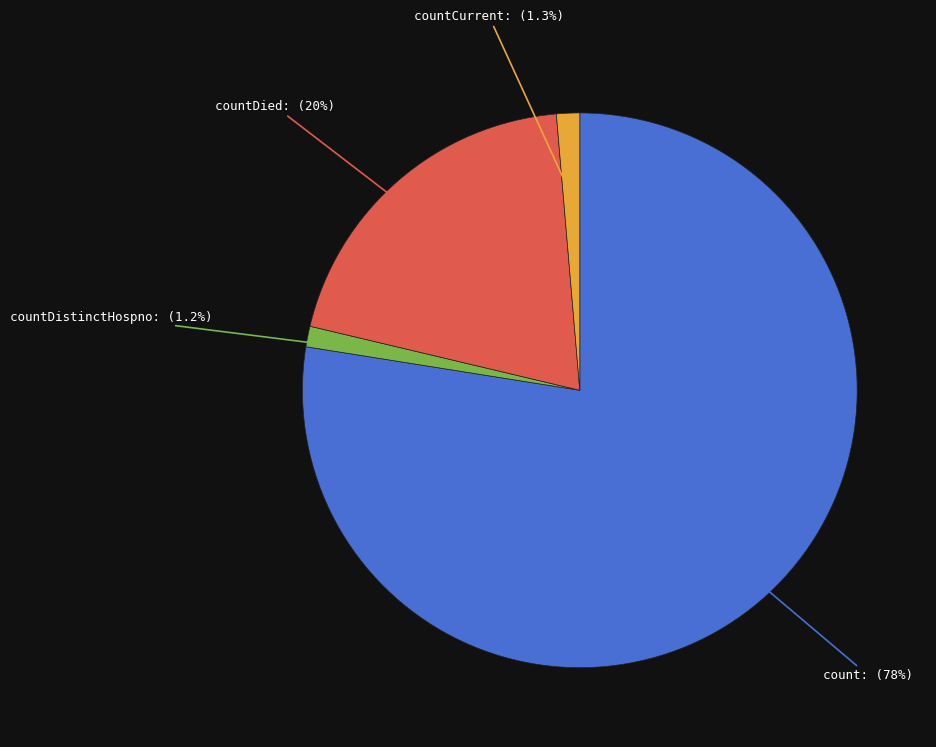

Does any single category account for the majority?

Yes